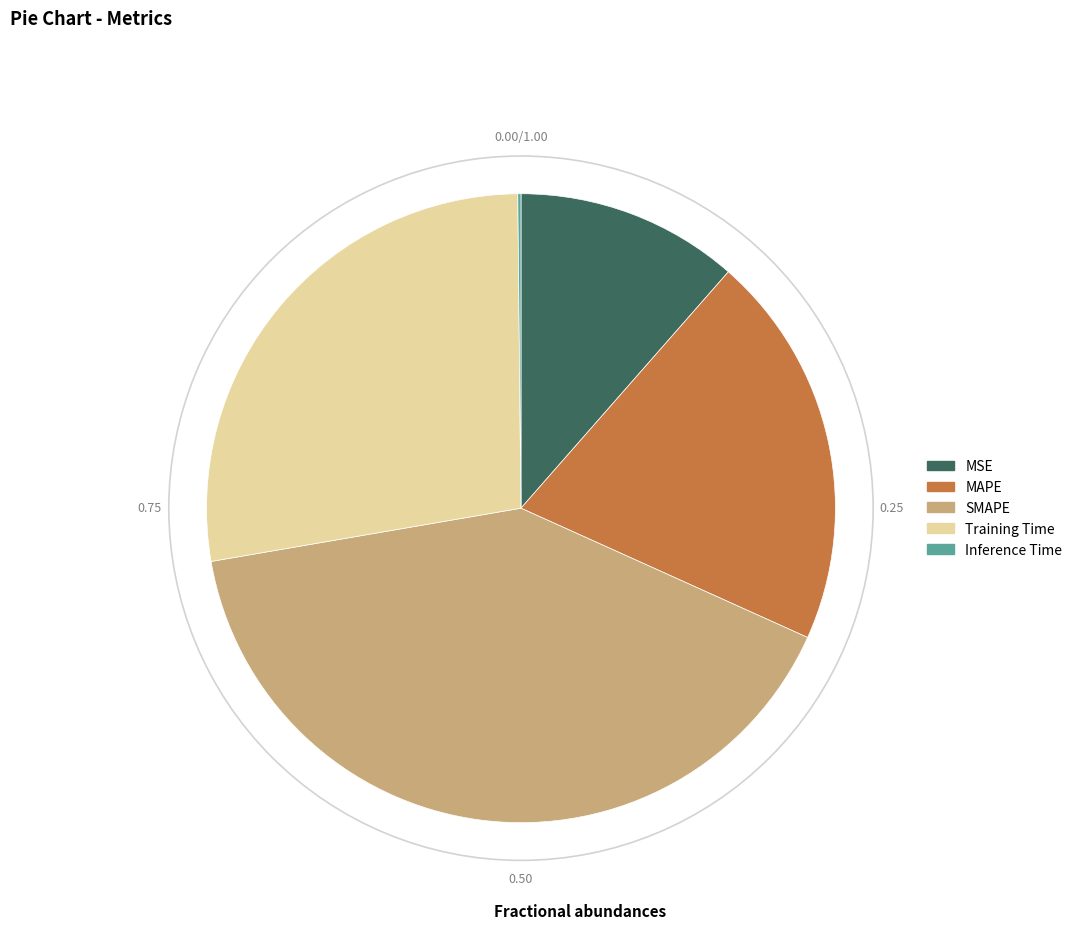

Is the sum of Training Time and MSE greater than half?

No